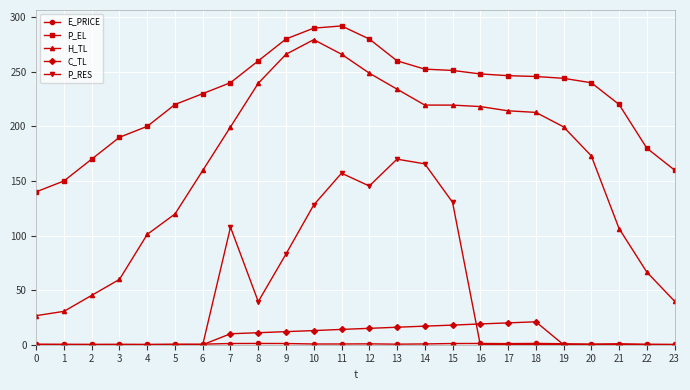

What is the spread (max minus min) of values at 15?

250.1